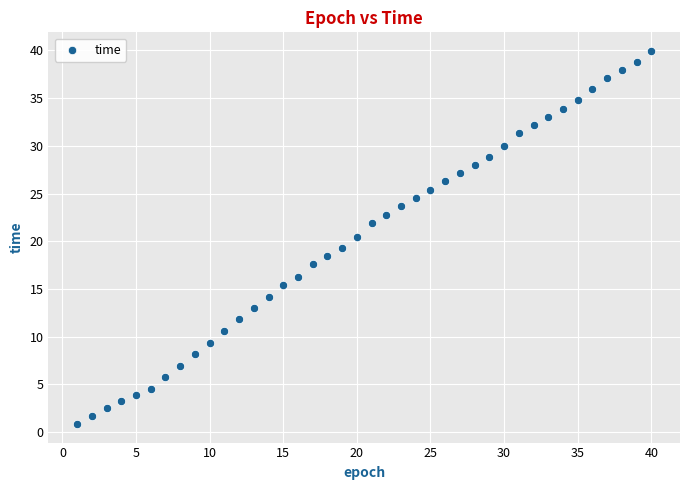

What is the range of Y values (max minus min)?

39.1